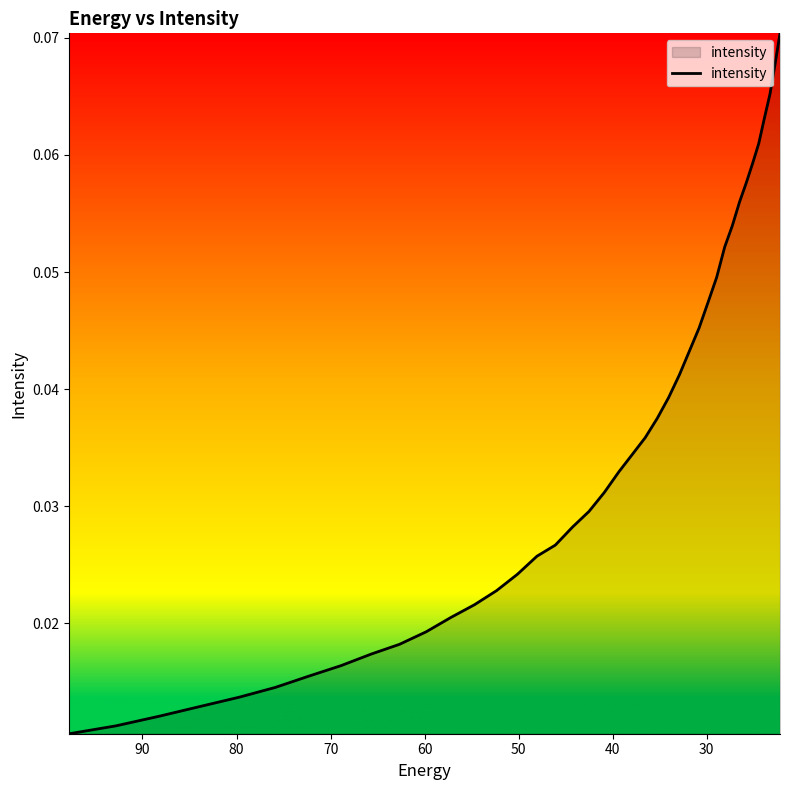

What is the difference between the maximum and minimum values?

0.1